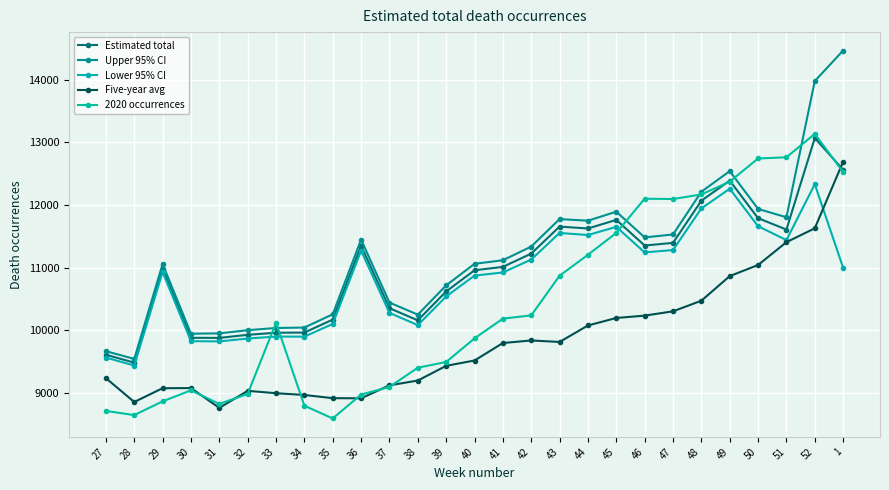

What position from the left is 39?

13